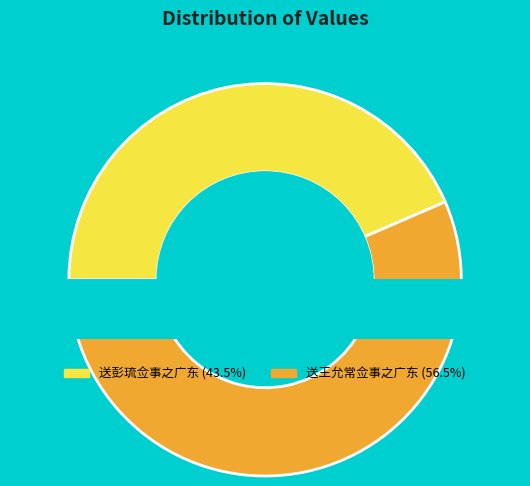

The 送王允常佥事之广东 slice represents 71% of the pie. True or false?

False